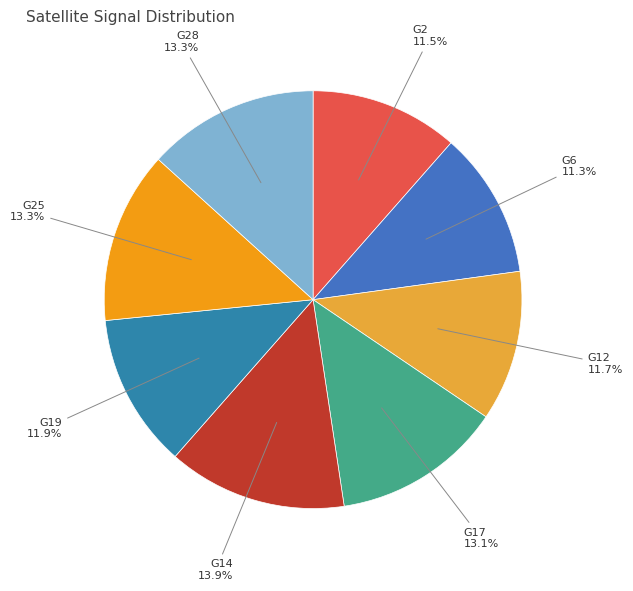

To the nearest percent, what percentage of the pie is G25?

13%